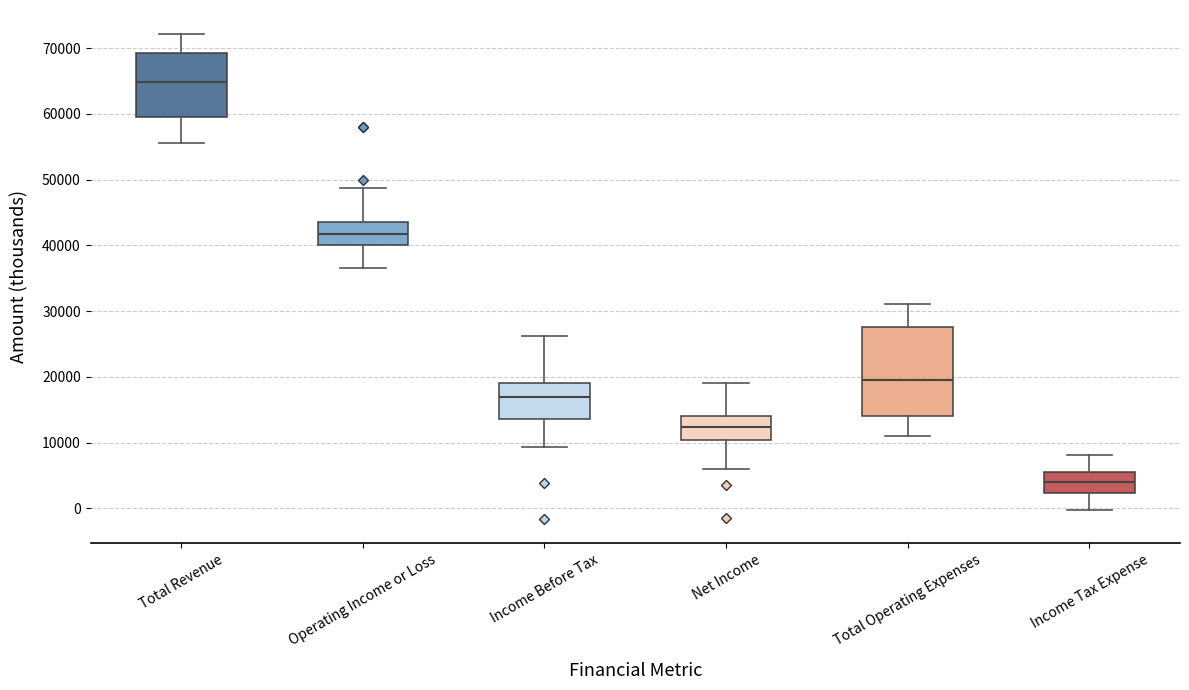

Where is the lower edge of the box for Net Income on the y-axis? The values are not printed on the chart, so give them approximately, as read against the axis.

10000